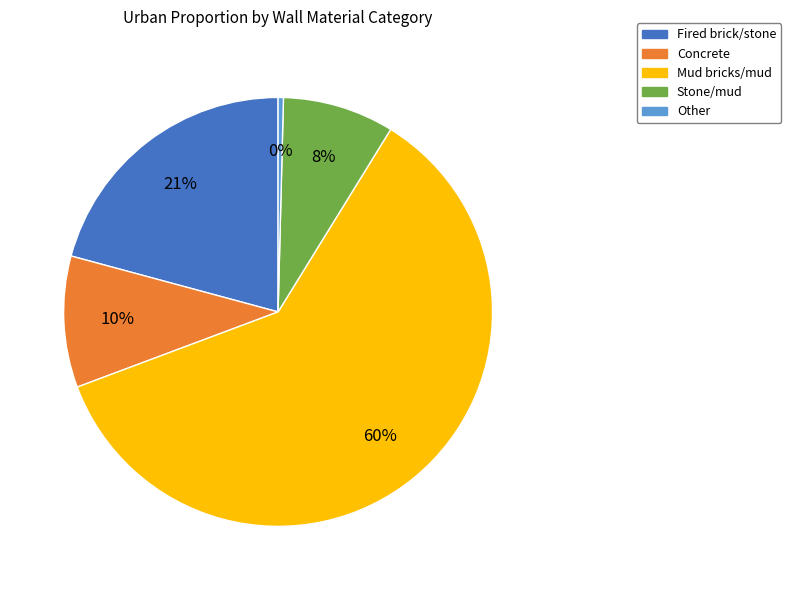

What is the smallest slice in the pie chart?

Other